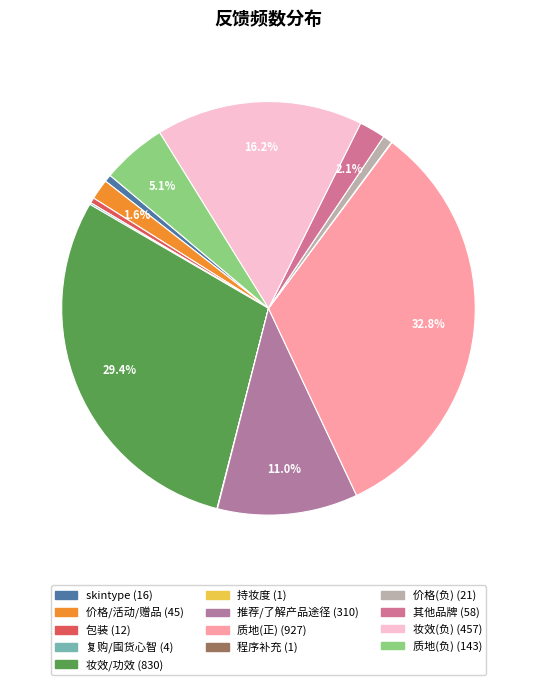

Between 持妆度 and 质地(负), which is larger?

质地(负)